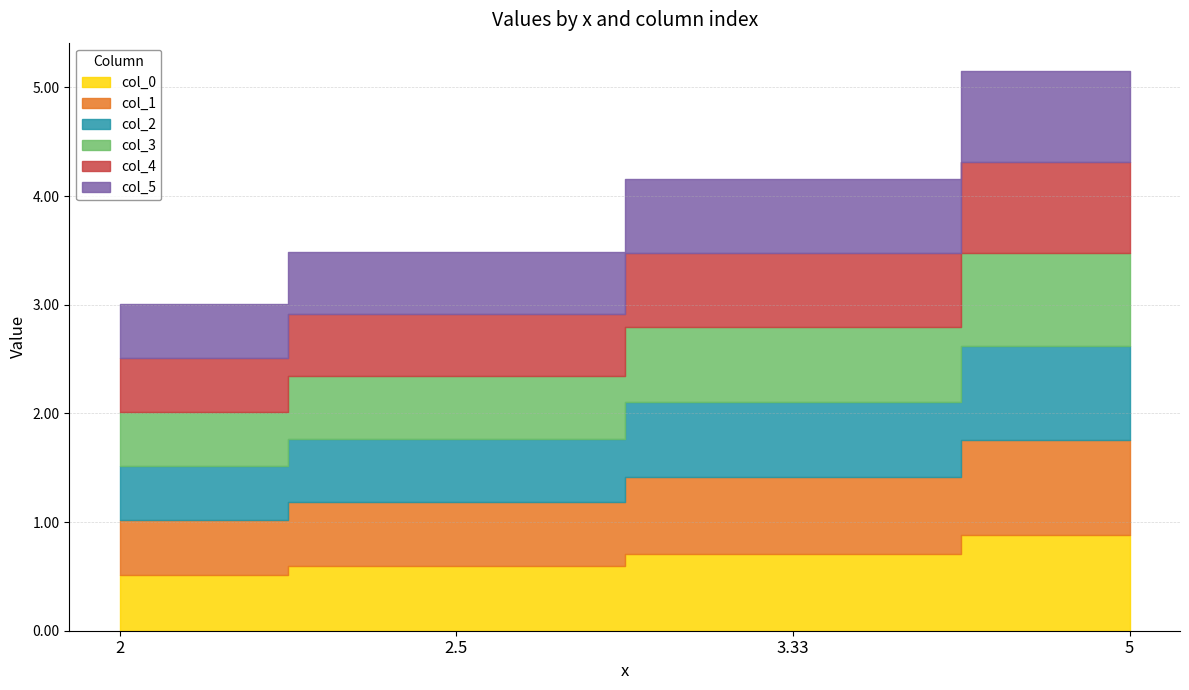

What is the maximum value for 1?

0.9